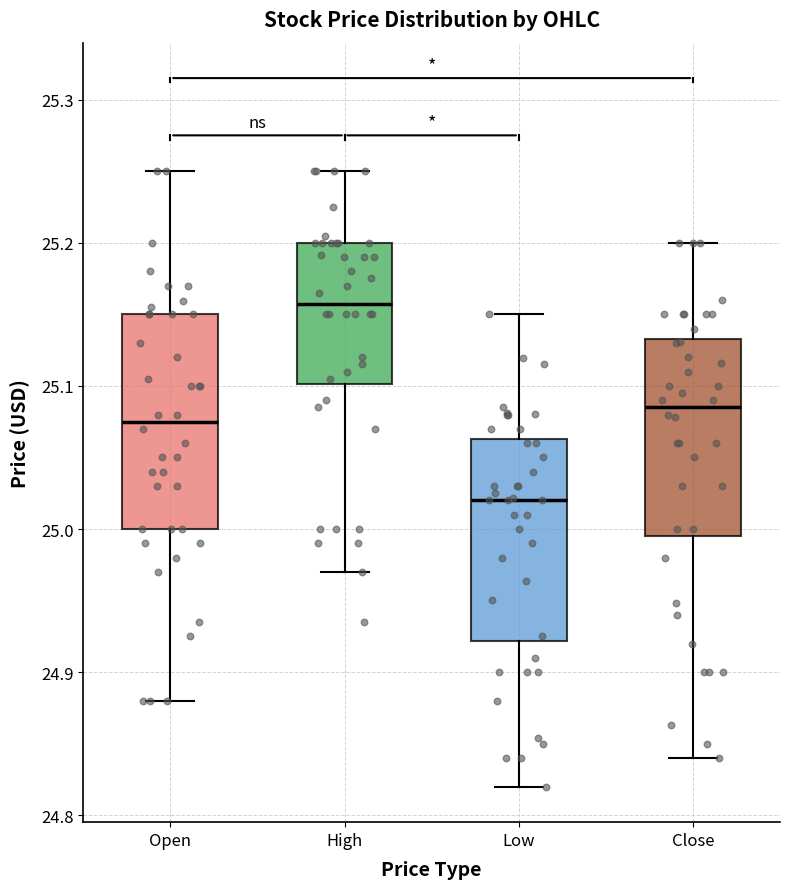

Which box's median line is the lowest?

Low